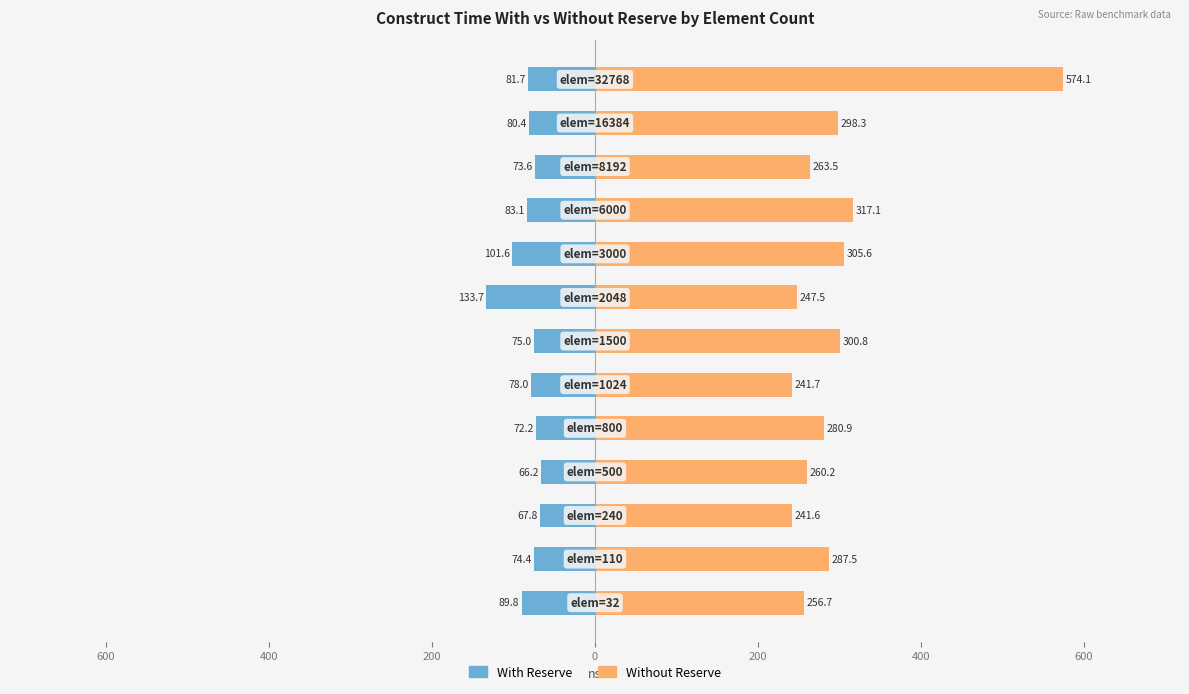

Rank the series at 12 from highest to lowest value.

Without Reserve, With Reserve